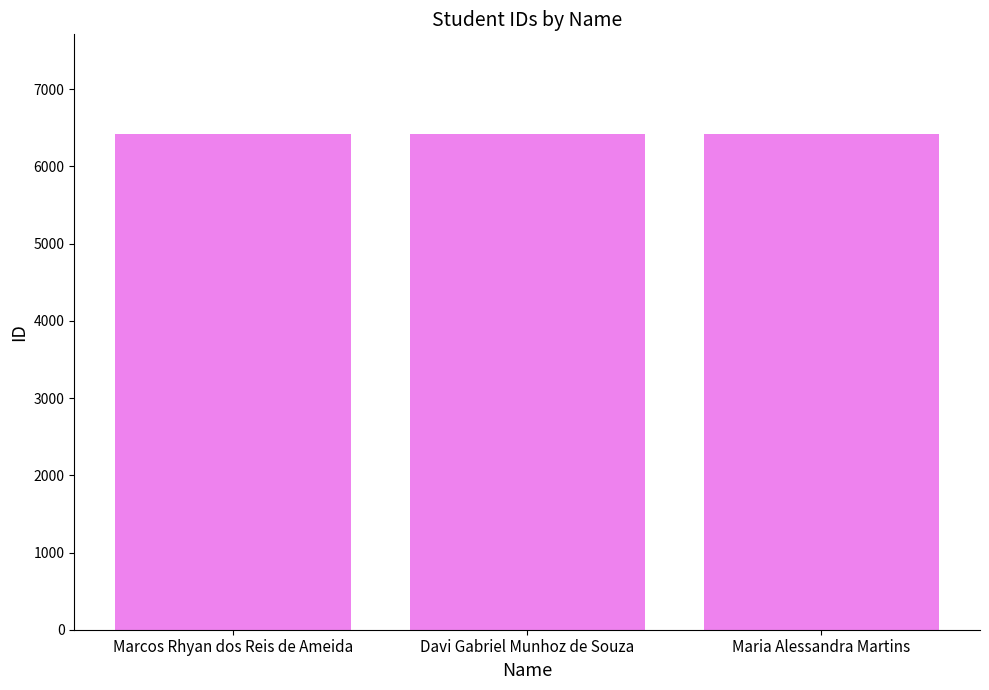

Is it true that the value at Marcos Rhyan dos Reis de Ameida is 6424?

True